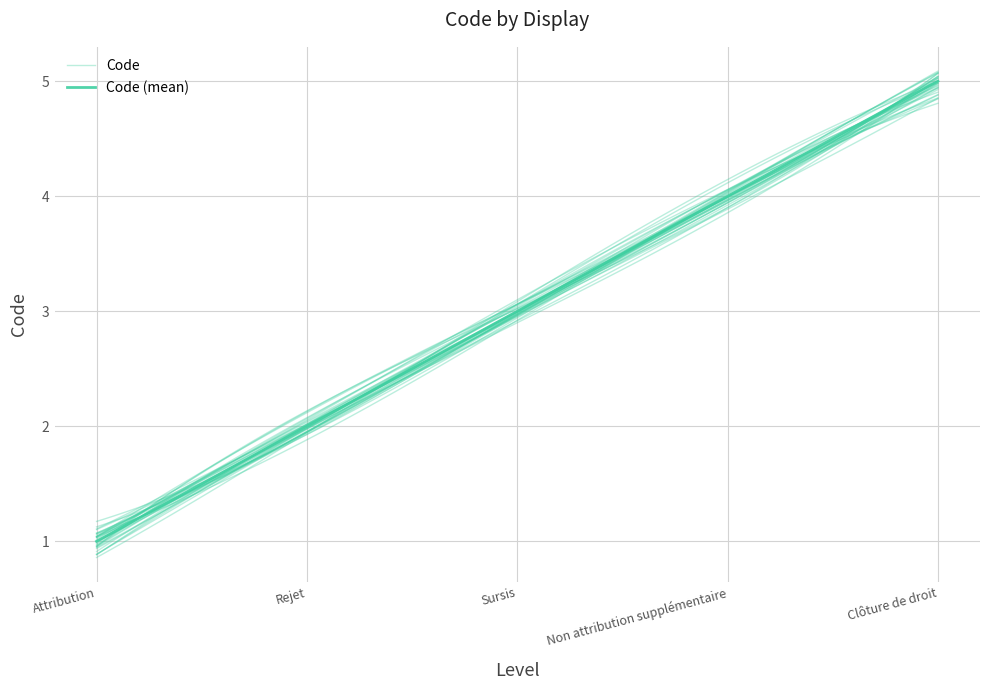

At which category does the chart reach its minimum across all series?

Attribution